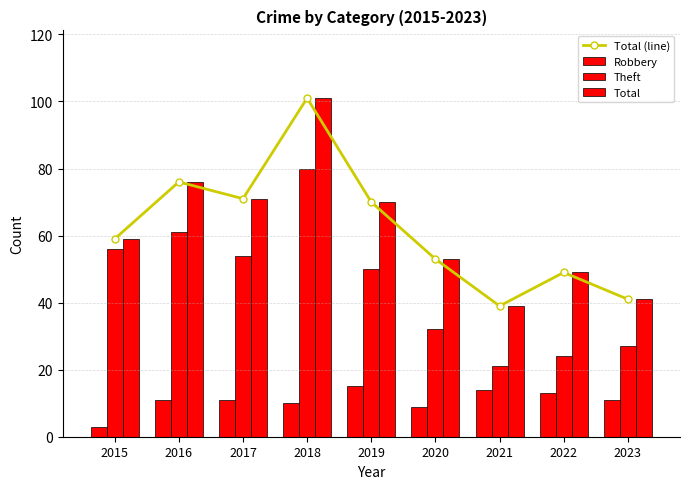

What is the approximate value of Total (line) at 2015, to the nearest 5?

60